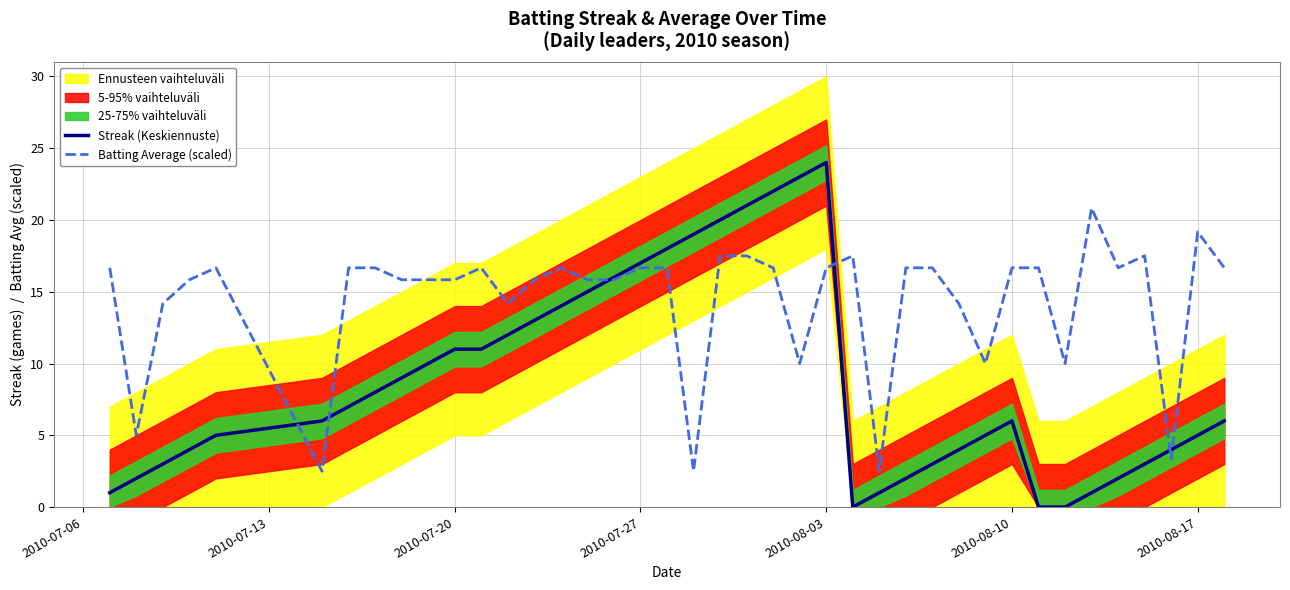

Count the number of categories in the chart.

40